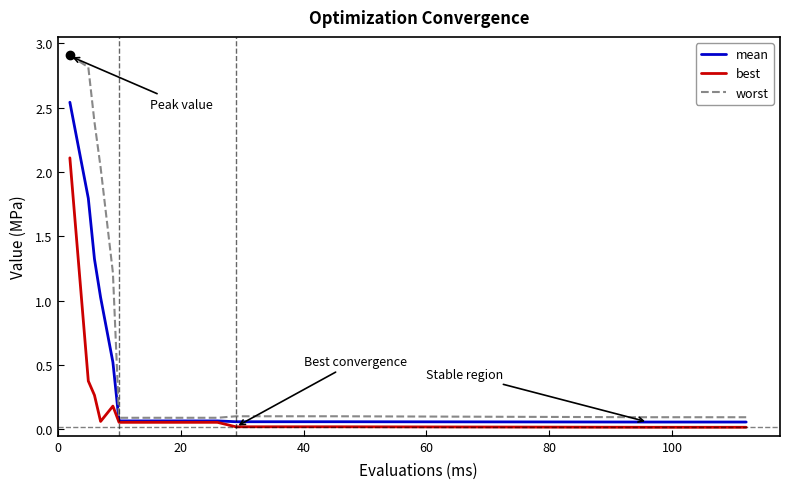

What is the sum of all best values?

3.4